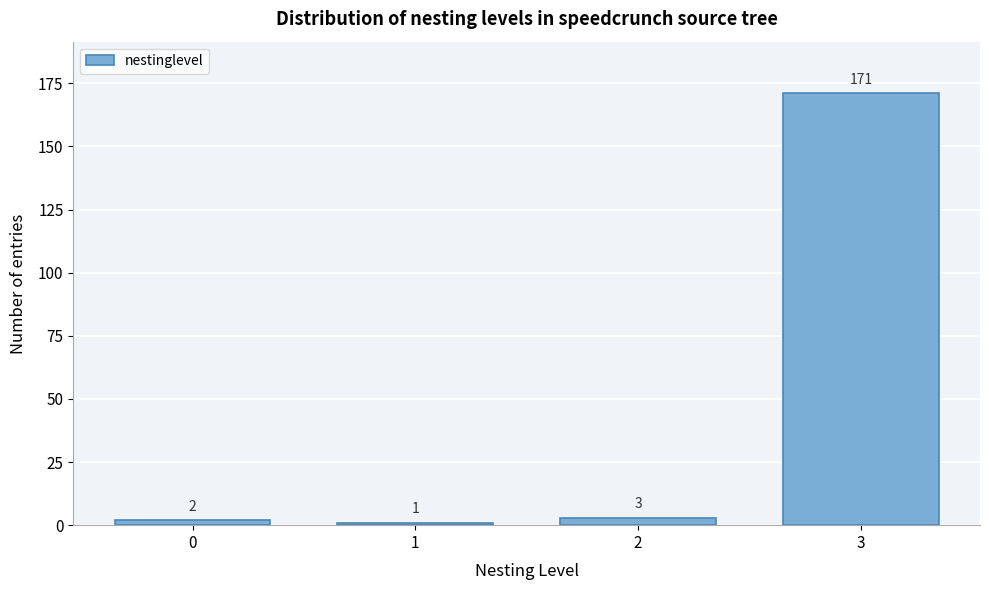

Reading right to left, extract all data points from this chart.

171	3	1	2